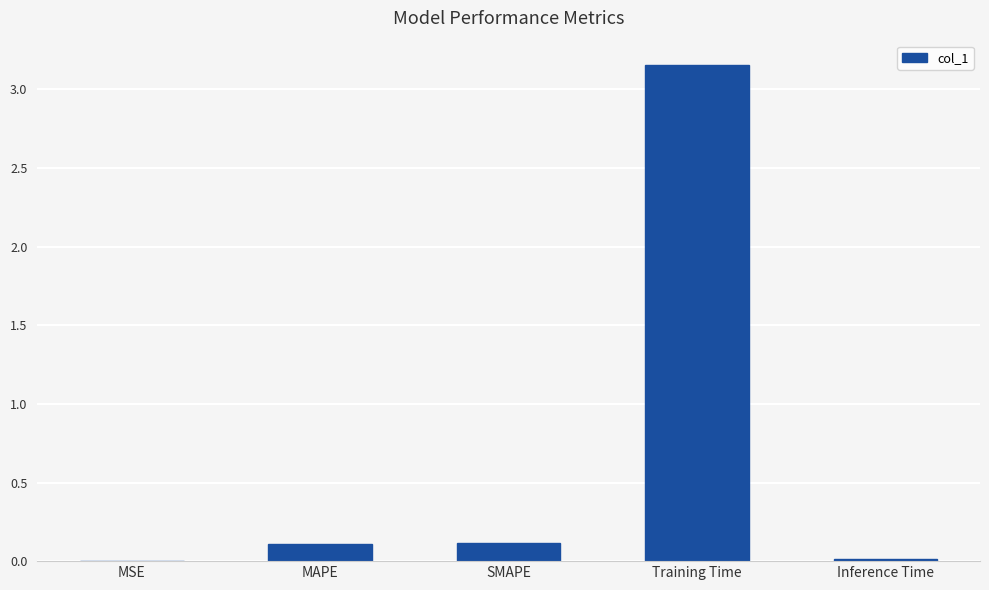

What is the sum of all values?

3.4